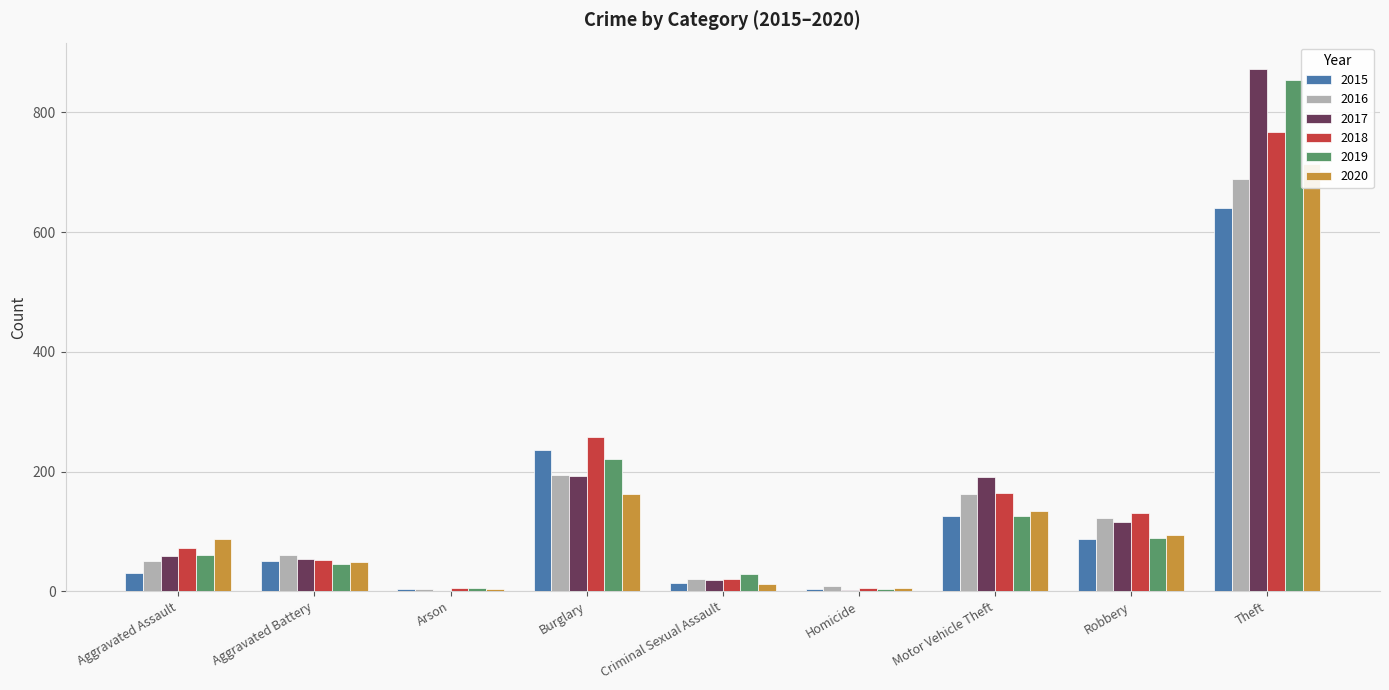

Which series changed the most between Aggravated Assault and Aggravated Battery?

2020